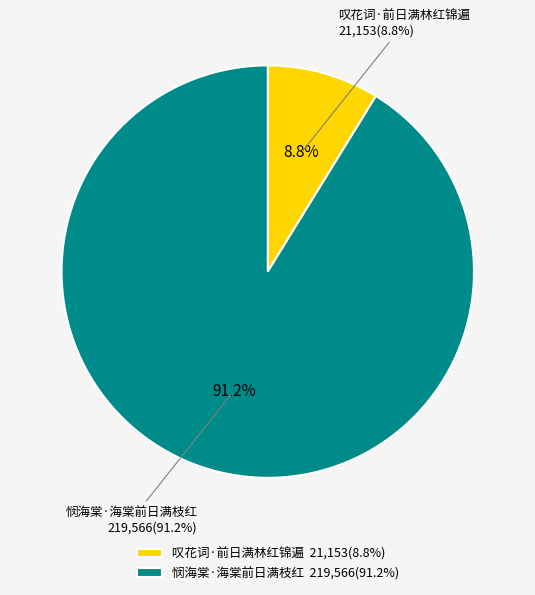

To the nearest percent, what percentage of the pie is 叹花词·前日满林红锦遍?

9%